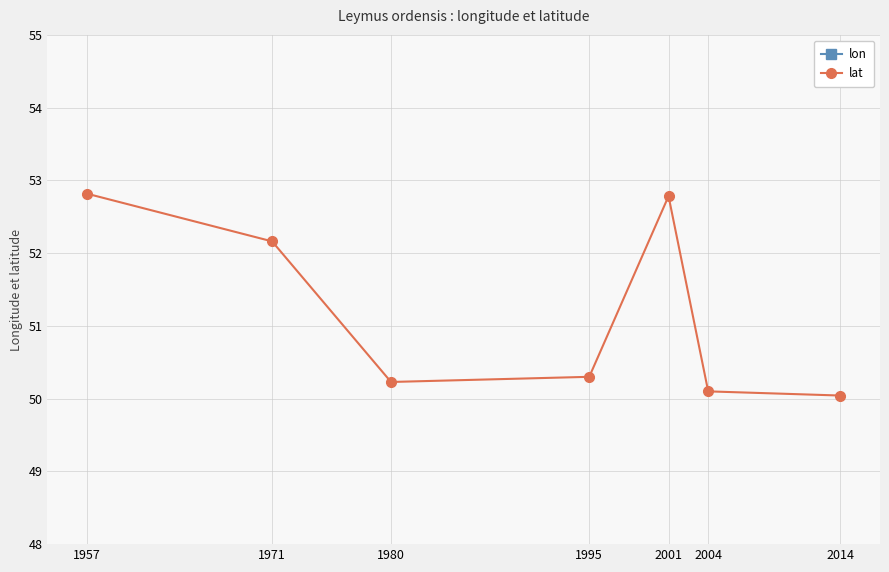

How many interior local peaks does the lon series have?

1